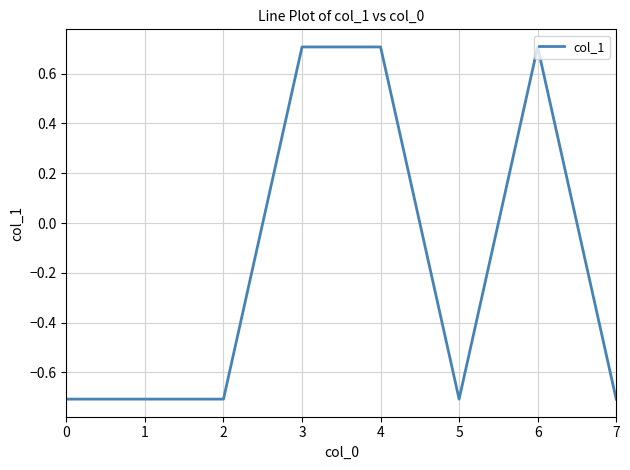

True or false: the data shows 0.3 at 3.

False